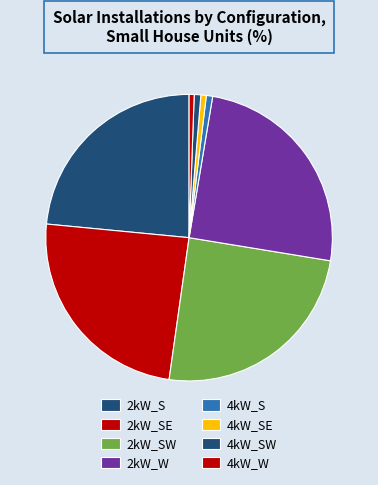

Is it true that 2kW_W is 25% of the pie?

True